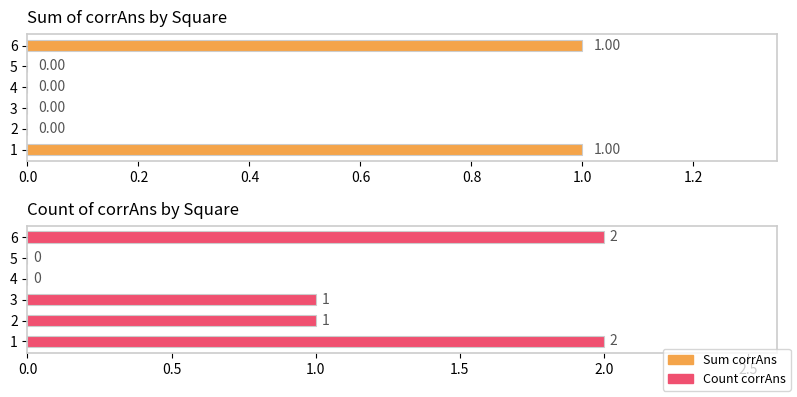

What are all the series names shown in the legend?

Sum corrAns, Count corrAns